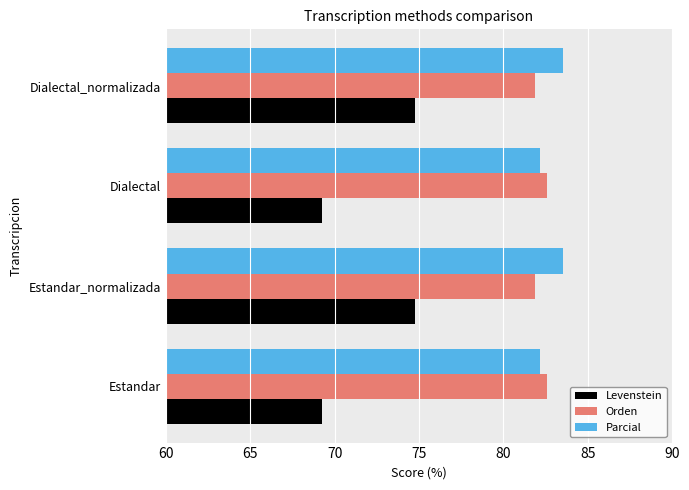

Read the Levenstein value at Dialectal_normalizada.

74.7